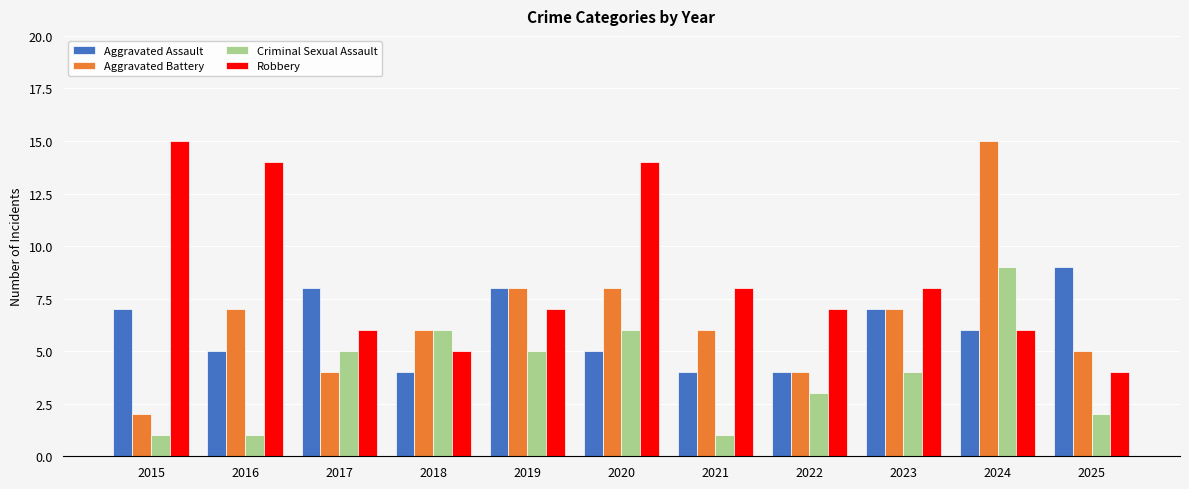

Reading left to right, what are all the values shown in this chart?

Aggravated Assault: 7	5	8	4	8	5	4	4	7	6	9
Aggravated Battery: 2	7	4	6	8	8	6	4	7	15	5
Criminal Sexual Assault: 1	1	5	6	5	6	1	3	4	9	2
Robbery: 15	14	6	5	7	14	8	7	8	6	4